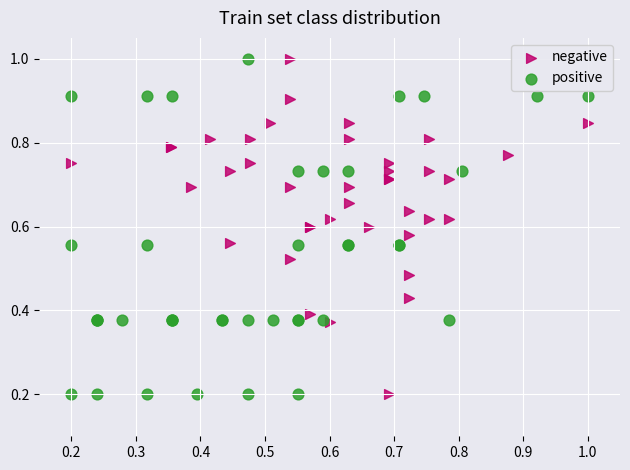

What are all the series names shown in the legend?

negative, positive